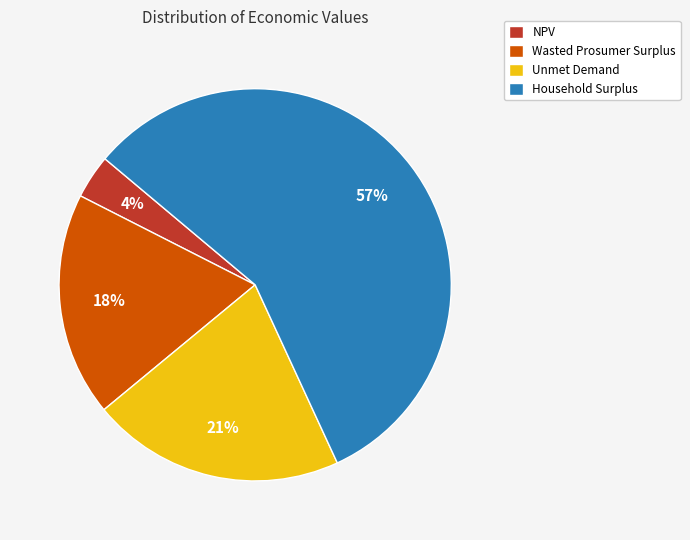

Do Wasted Prosumer Surplus and NPV together represent more than half of the pie?

No